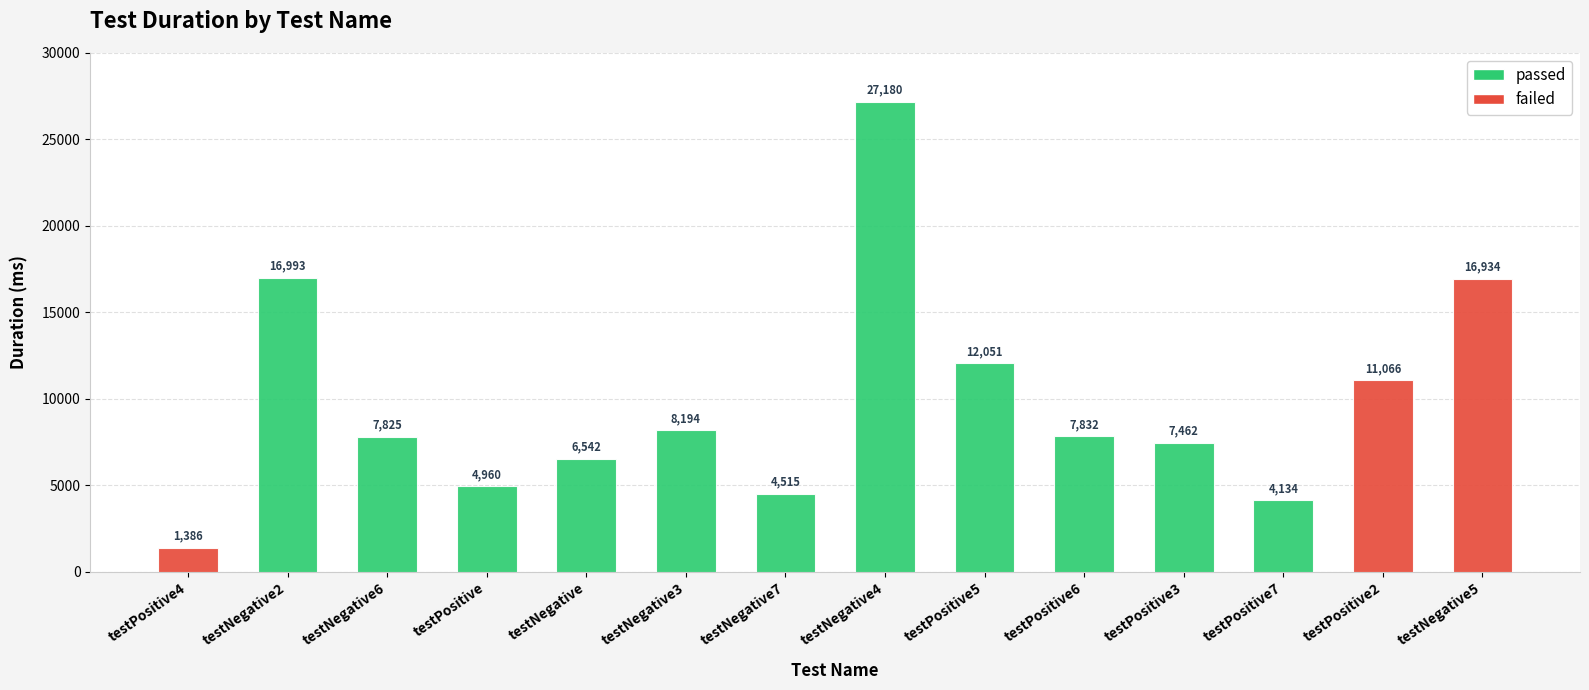

The passed series shows 11411 at testNegative6. True or false?

False